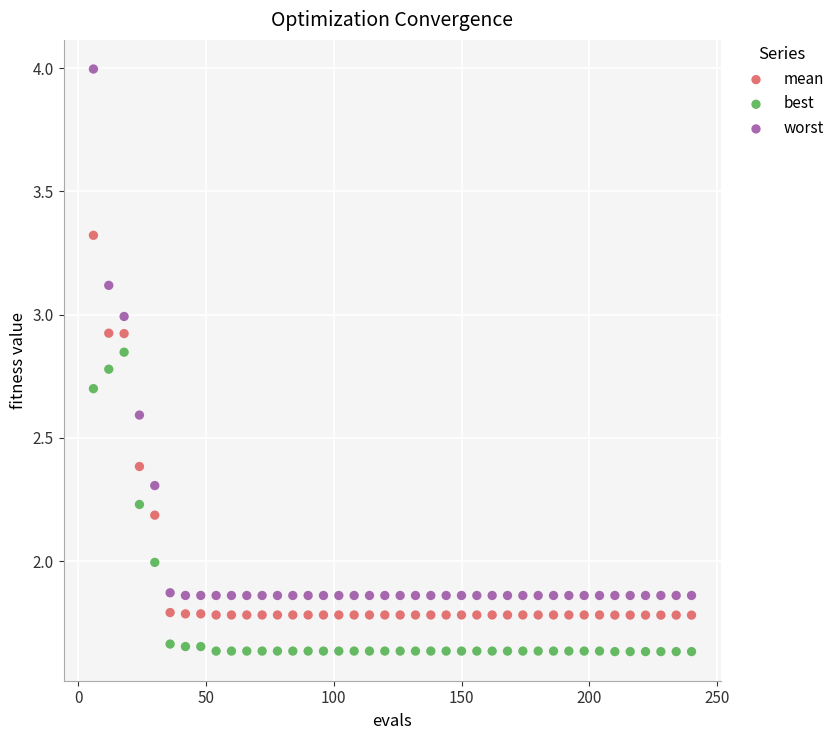

Which series reaches the maximum Y coordinate?

worst